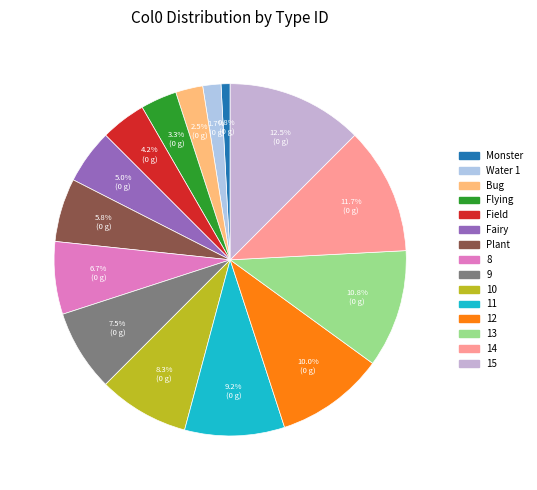

How many segments does this pie chart have?

15